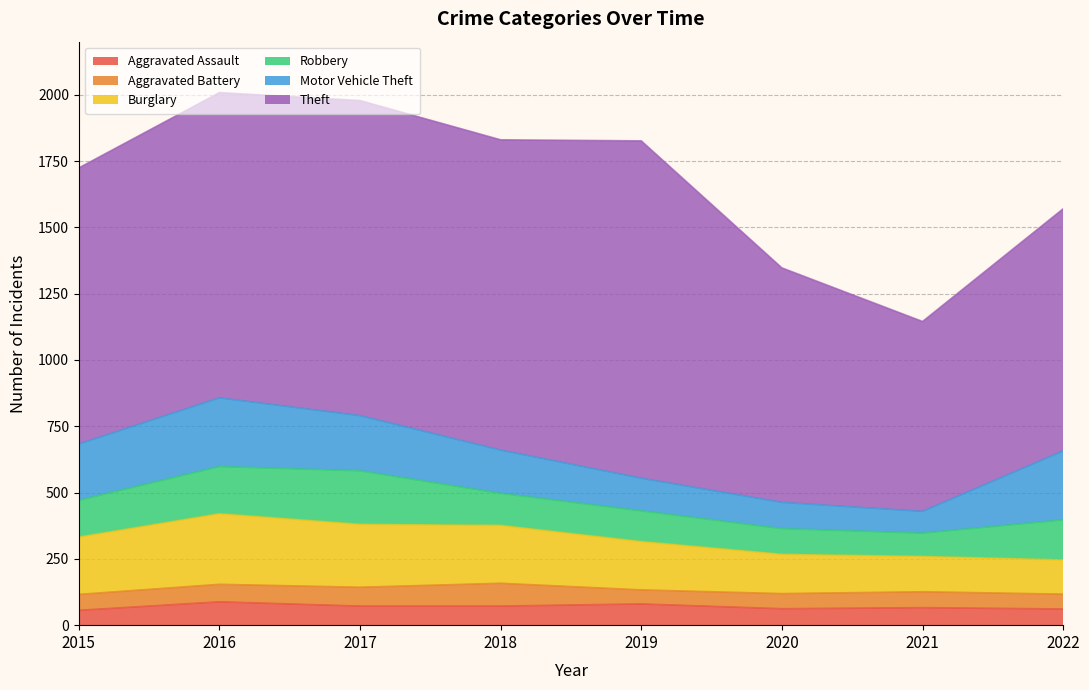

What are all the series names shown in the legend?

Aggravated Assault, Aggravated Battery, Burglary, Robbery, Motor Vehicle Theft, Theft